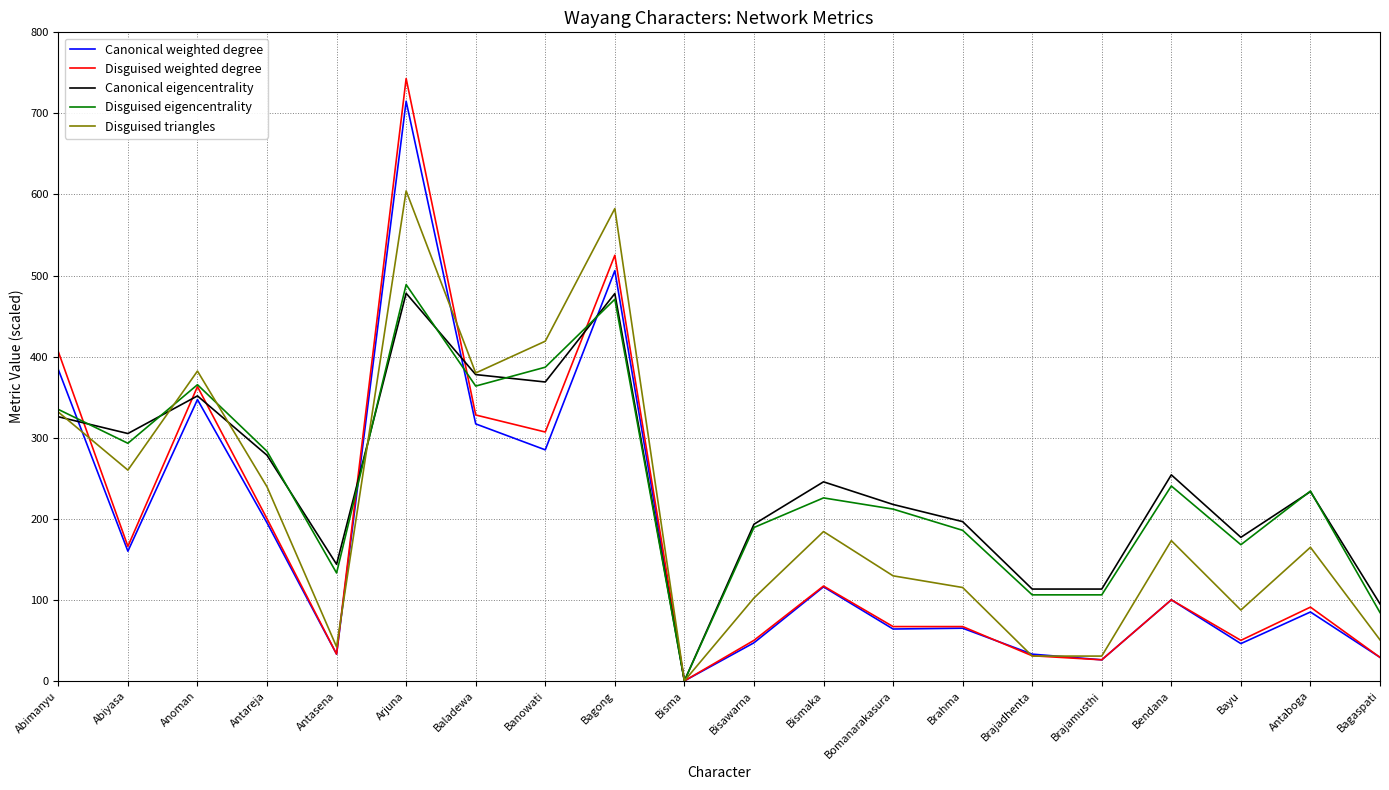

What is the greatest value displayed?

743.0